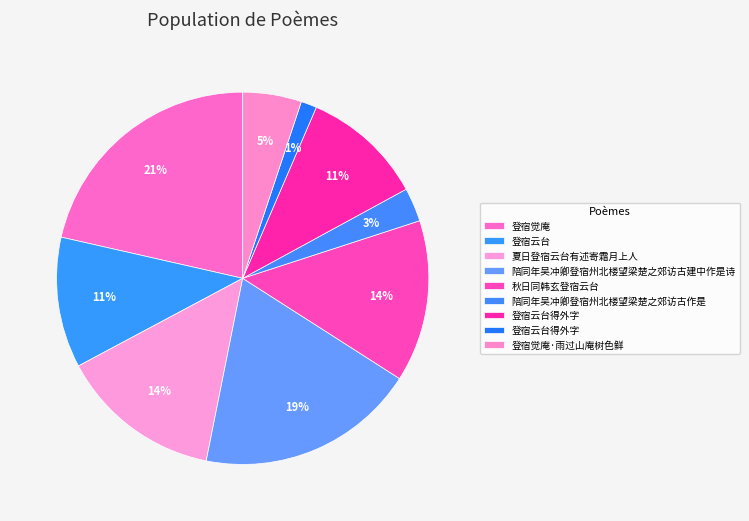

How many slices are in this pie chart?

9